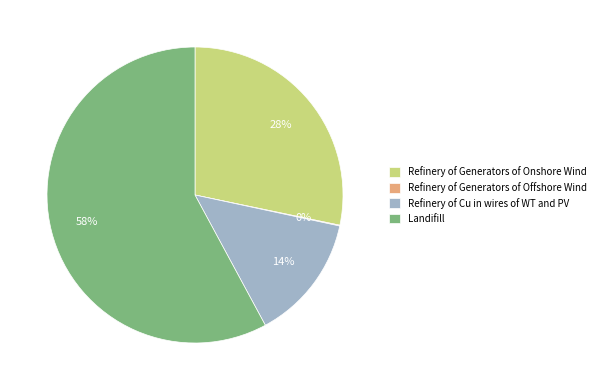

Which category has the biggest portion of the pie?

Landifill